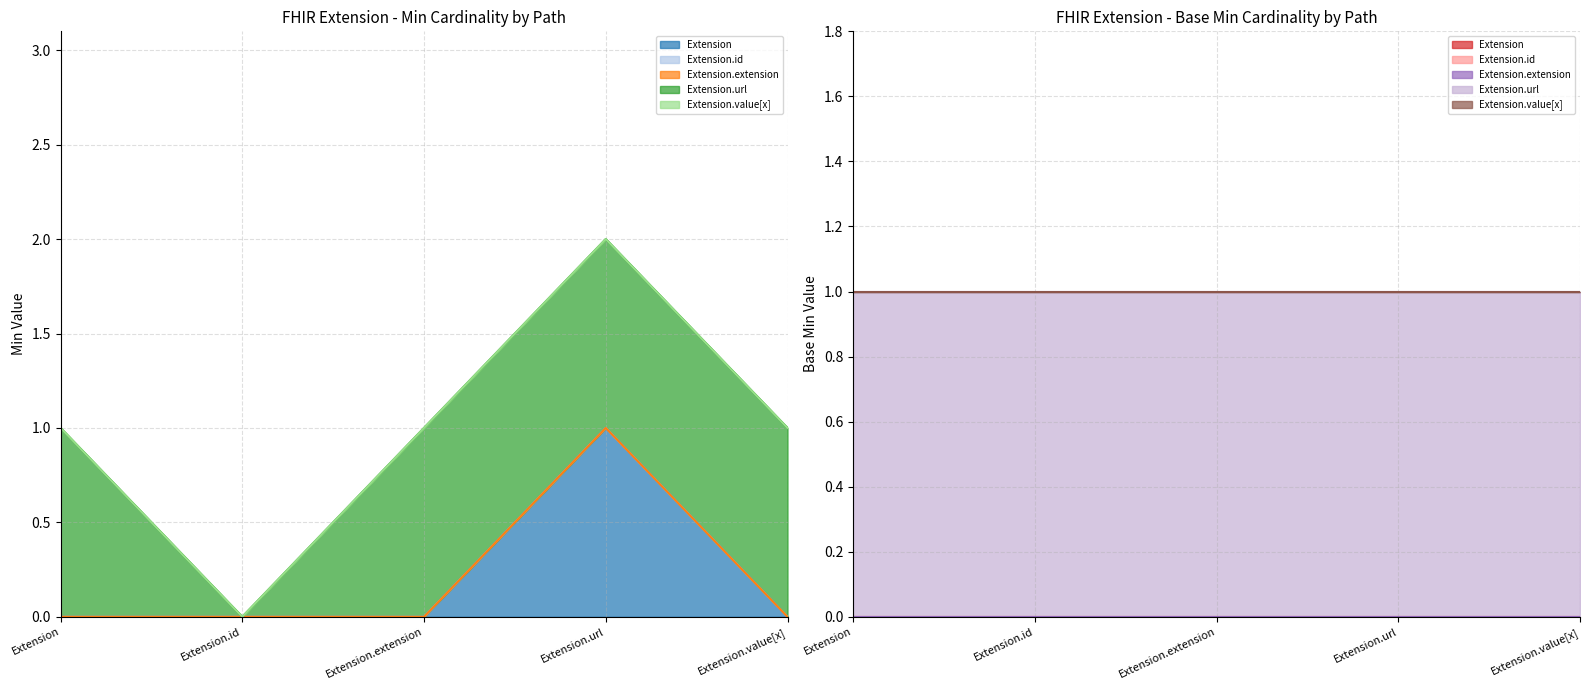

Reading left to right, extract all data points from this chart.

Extension: 0	0	0	1	0
Extension.id: 0	0	0	0	0
Extension.extension: 0	0	0	0	0
Extension.url: 1	0	1	1	1
Extension.value[x]: 0	0	0	0	0